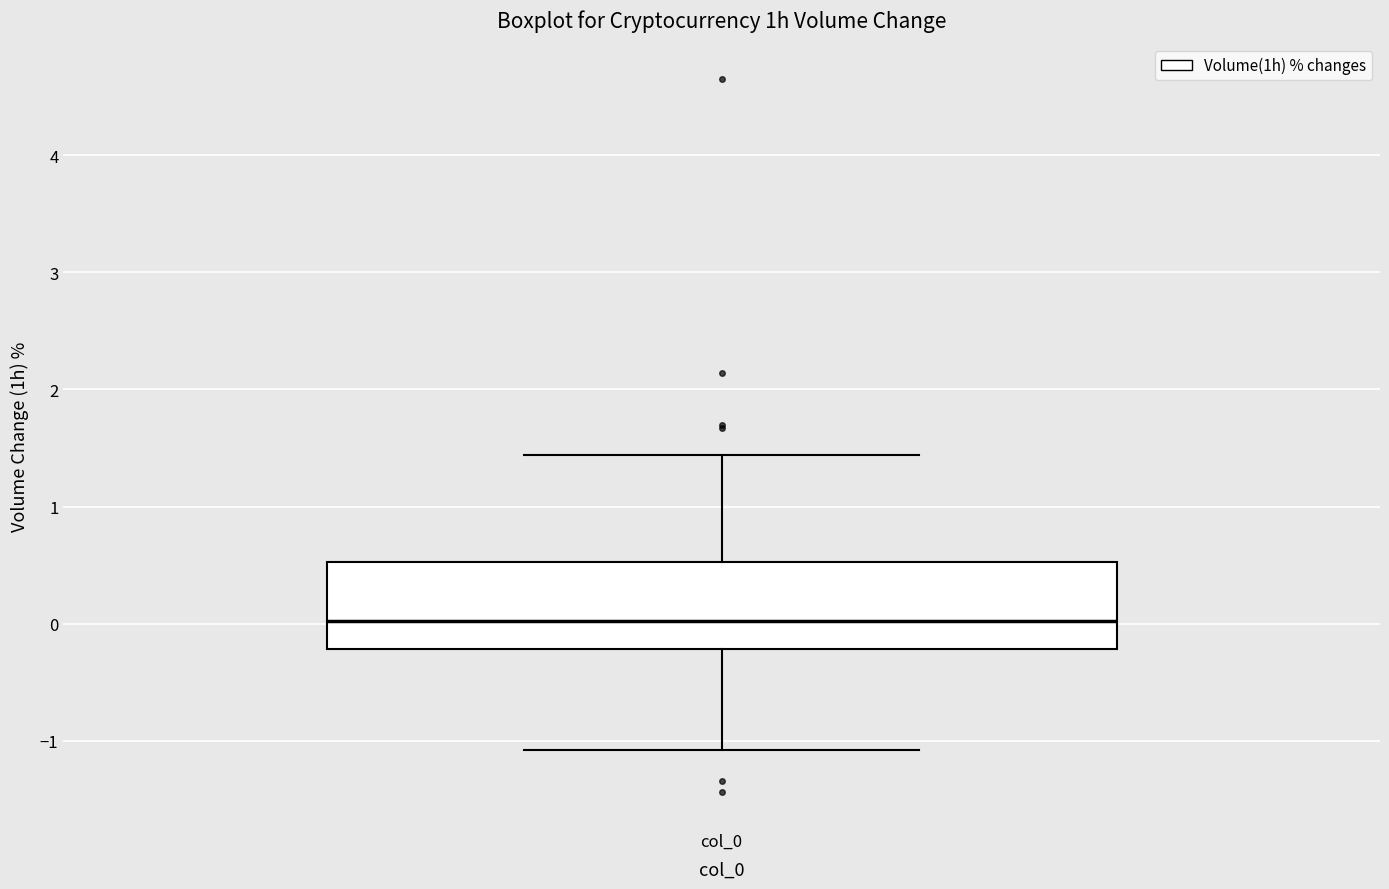

Read this box plot against the y-axis: the position of the median line, the range covered by the box, and the ends of both whiskers. The values are not printed on the chart, so give them approximately, as read against the axis.

median 0.0, box -0.2 to 0.5, whiskers -1.1 to 1.4